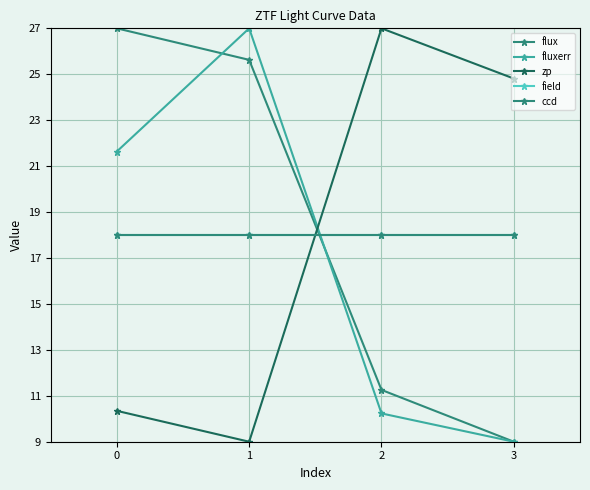

True or false: flux has more than 1 points higher than both neighbors.

False